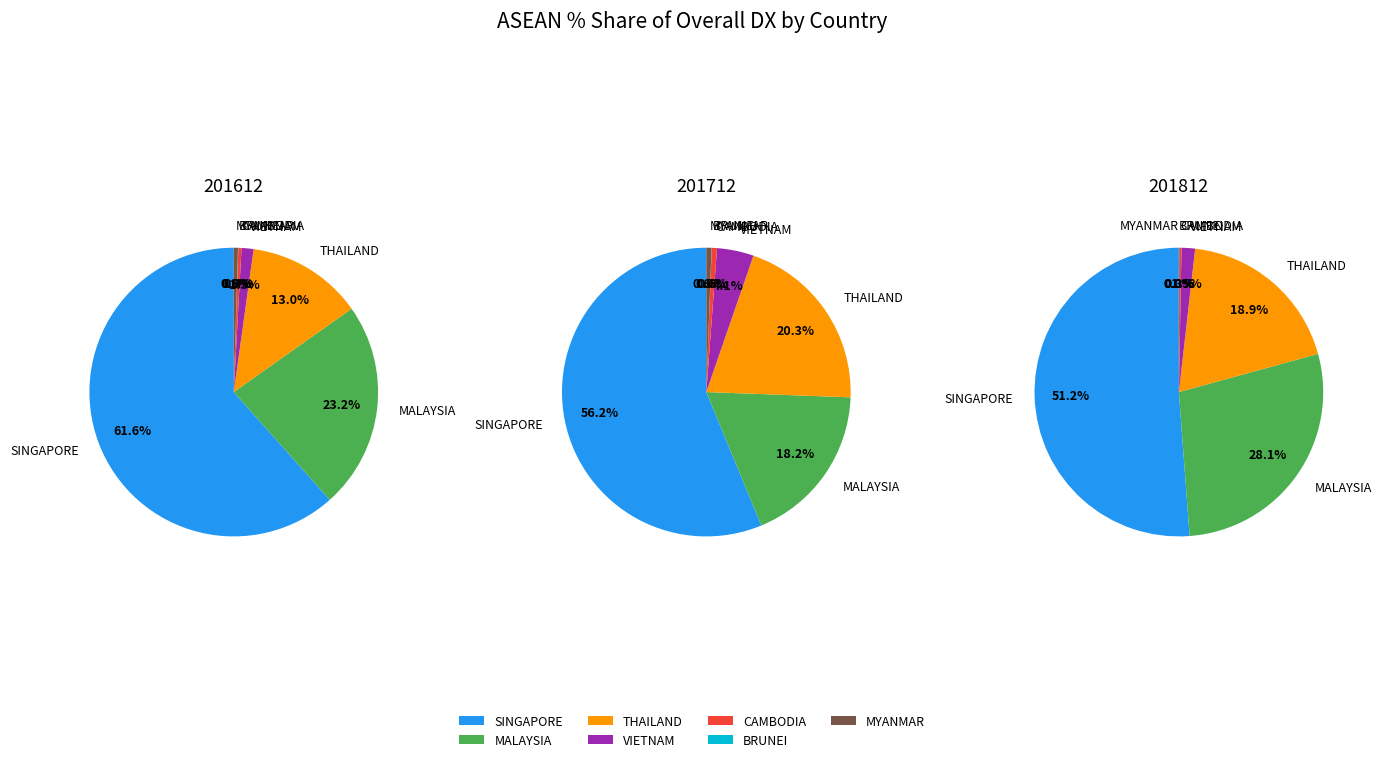

To the nearest percent, what portion does VIETNAM represent?

1%